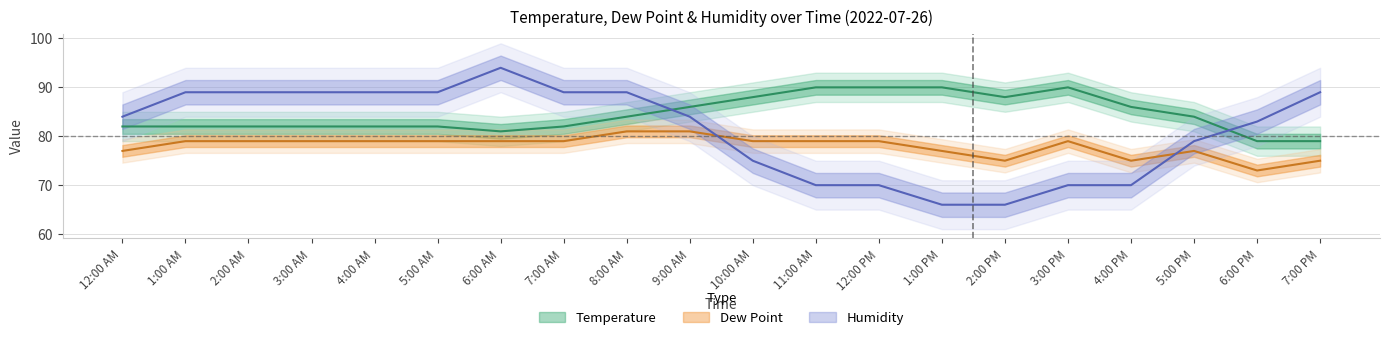

Reading right to left, transcribe all the data shown in this chart.

Temperature: 79	79	84	86	90	88	90	90	90	88	86	84	82	81	82	82	82	82	82	82
Dew Point: 75	73	77	75	79	75	77	79	79	79	81	81	79	79	79	79	79	79	79	77
Humidity: 89	83	79	70	70	66	66	70	70	75	84	89	89	94	89	89	89	89	89	84